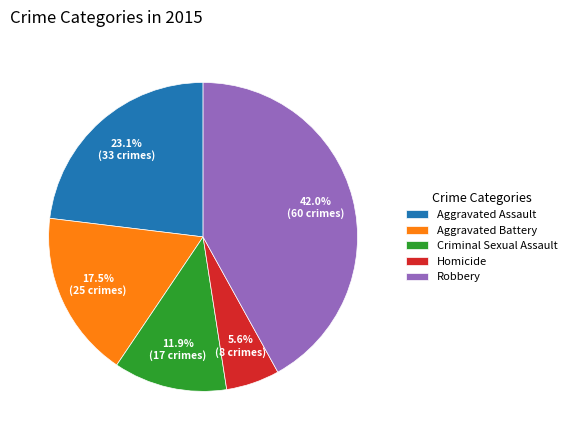

How much of the chart is everything except Homicide?

94.4%